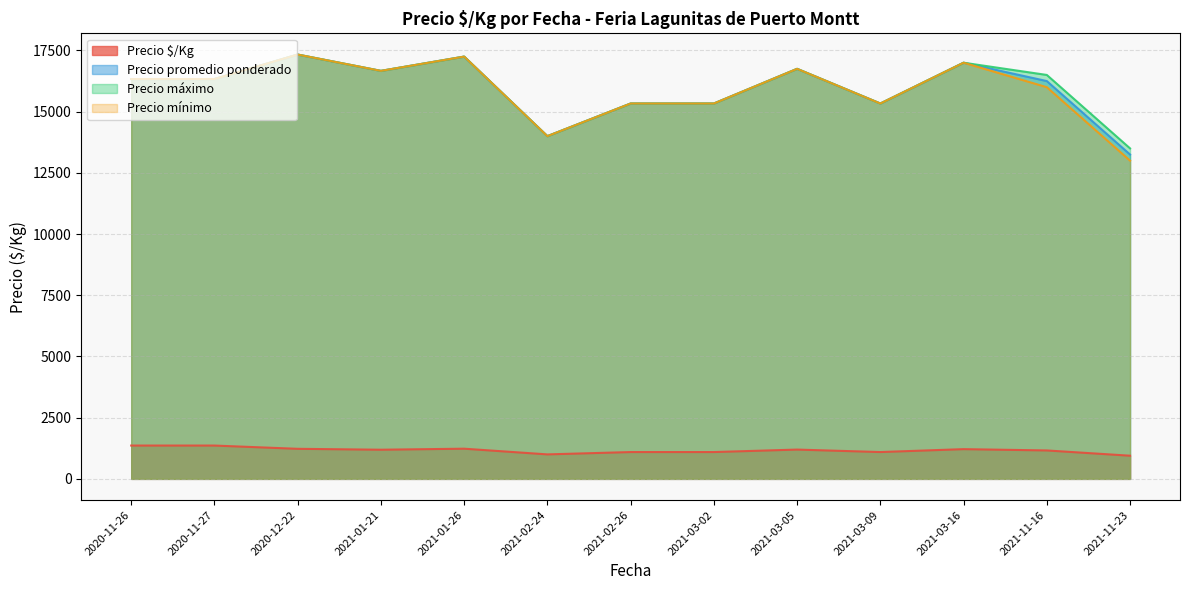

Does the chart display data point markers on the line(s)?

No